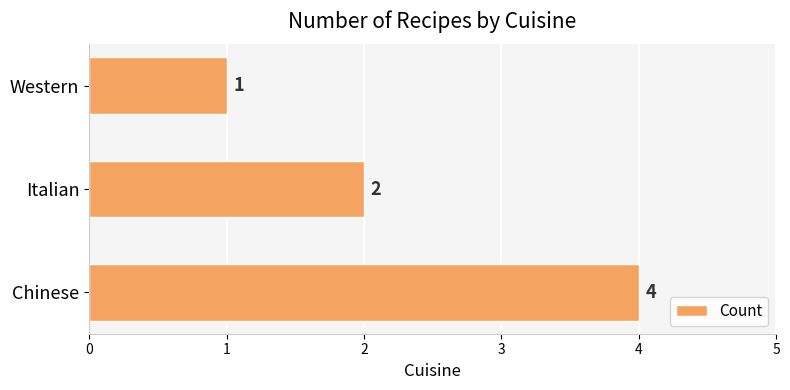

List the labels in order of value, smallest first.

Western, Italian, Chinese